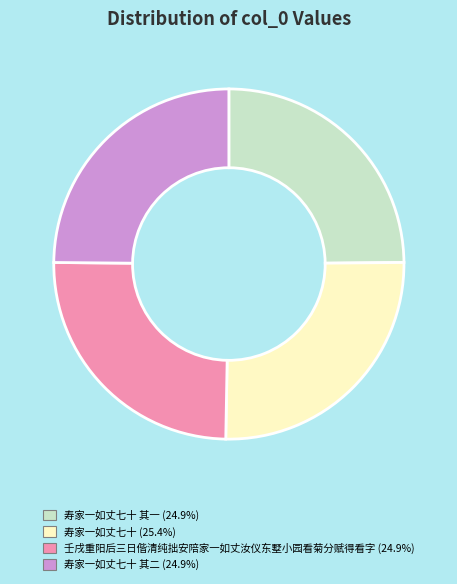

Does any single category account for the majority?

No